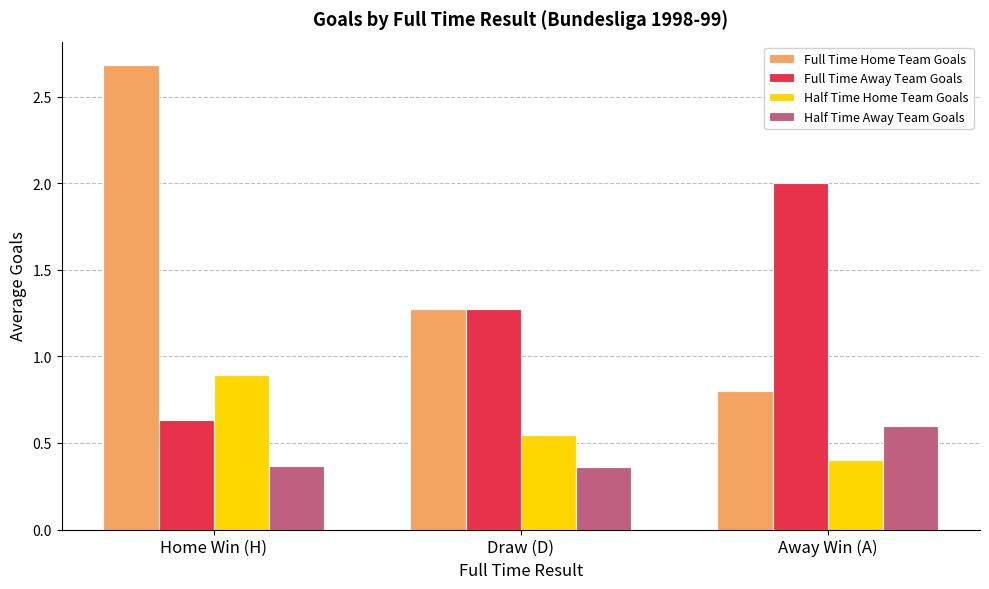

The value of Half Time Away Team Goals at Home Win (H) is 0.4. True or false?

True